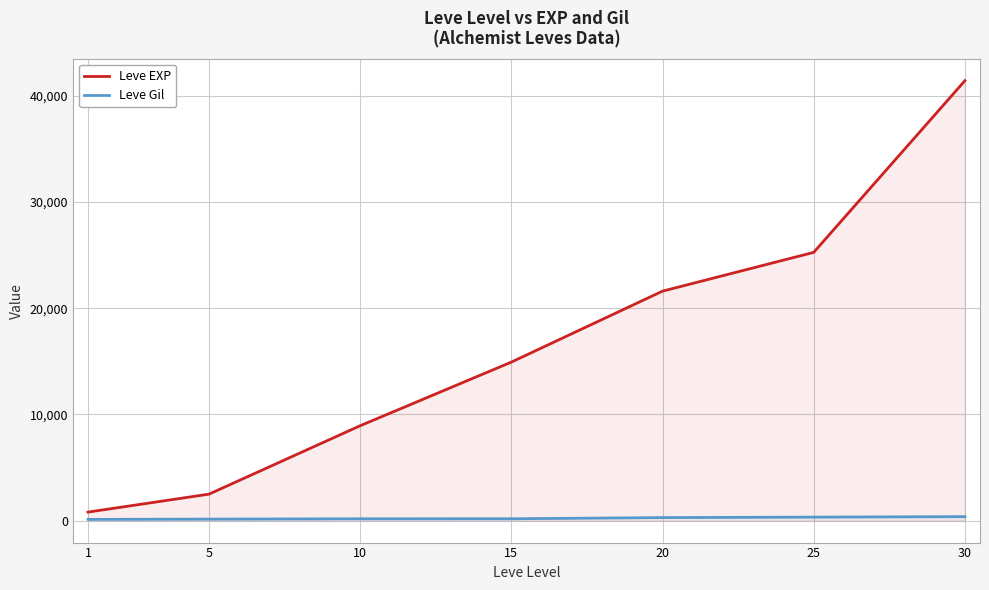

At which category does the chart reach its minimum across all series?

1